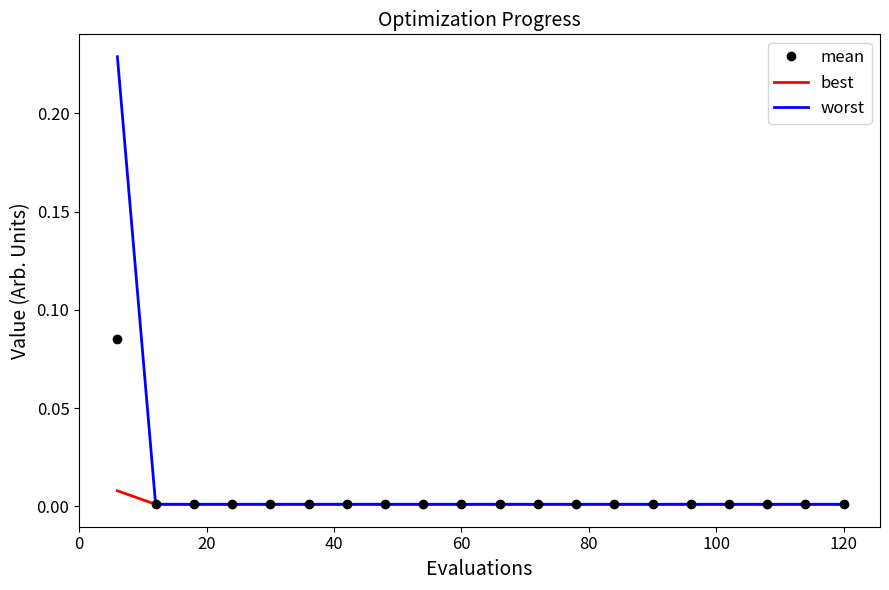

Which series has the largest range (max minus min)?

worst